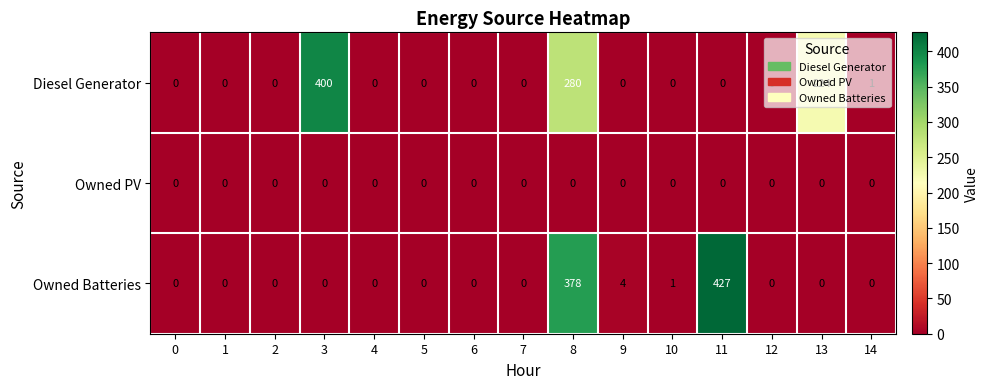

Between 12 and 14, which series saw the biggest shift?

Diesel Generator